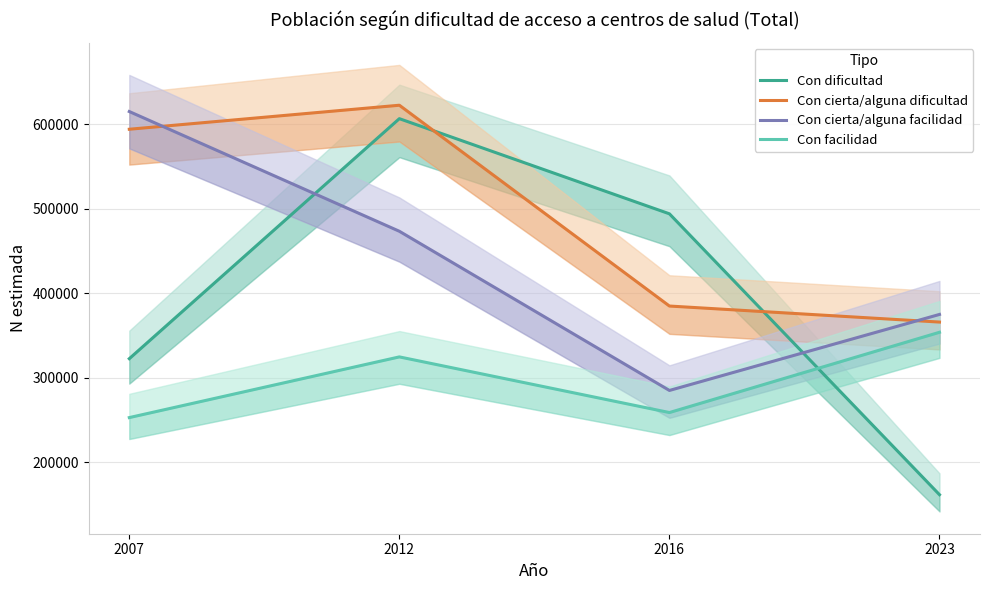

Where do Con dificultad and Con cierta/alguna facilidad first cross each other?

2007 and 2012